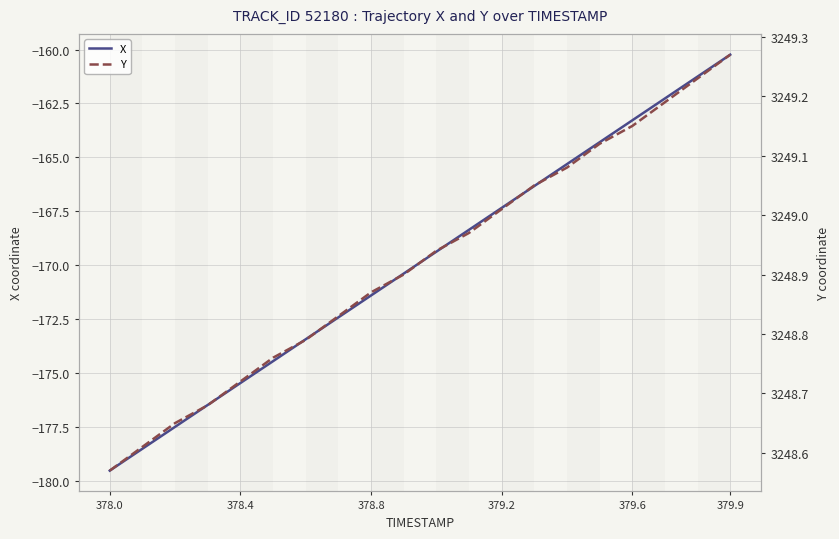

What are all the series names shown in the legend?

X, Y